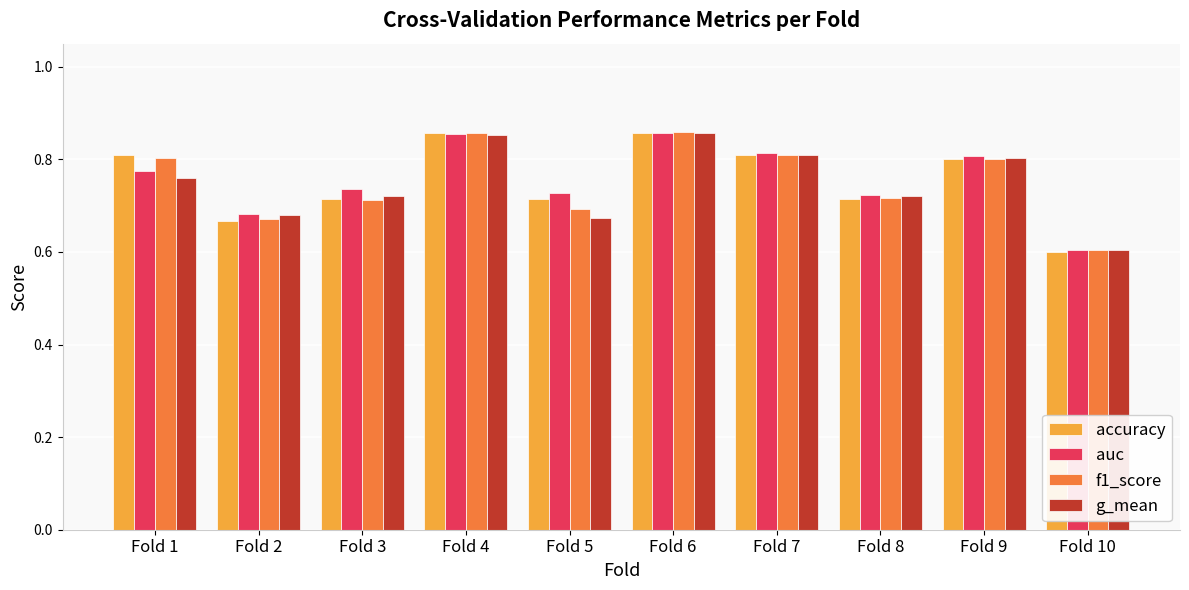

Is it true that g_mean equals 0.6 at Fold 10?

True